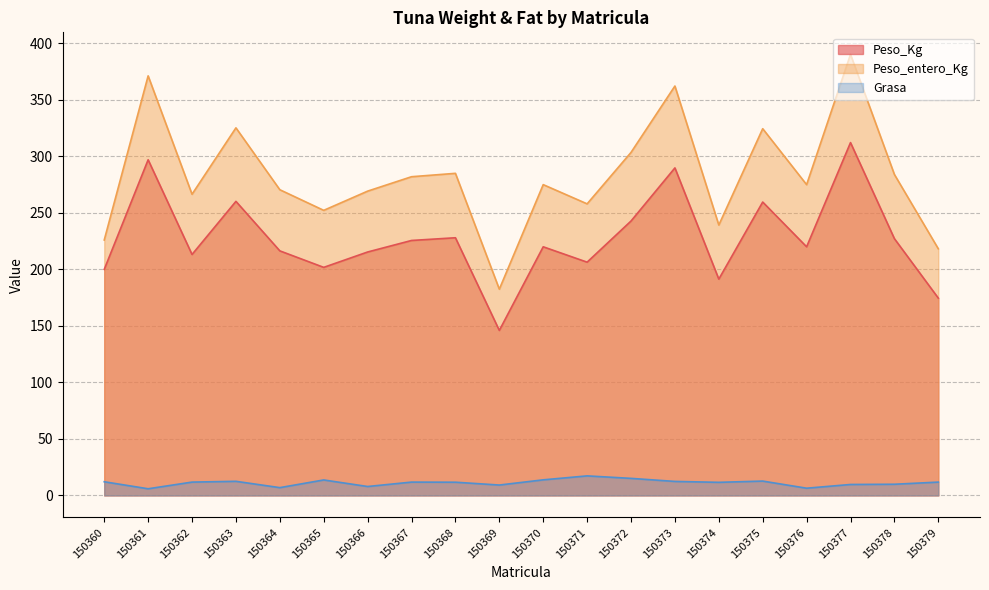

Reading right to left, transcribe all the data shown in this chart.

Peso_Kg: 174.6	227.2	312.2	220.0	259.6	191.4	289.8	242.8	206.4	220.0	146.0	228.0	225.6	215.4	201.8	216.4	260.2	213.2	297.0	200.0
Peso_entero_Kg: 218.2	284.0	390.2	275.0	324.5	239.2	362.2	303.5	258.0	275.0	182.5	285.0	282.0	269.2	252.2	270.5	325.2	266.5	371.2	226.0
Grasa: 11.8	9.9	9.7	6.4	12.7	11.6	12.4	15.1	17.3	13.8	9.2	11.7	11.8	7.9	13.7	6.9	12.5	11.8	5.9	12.1